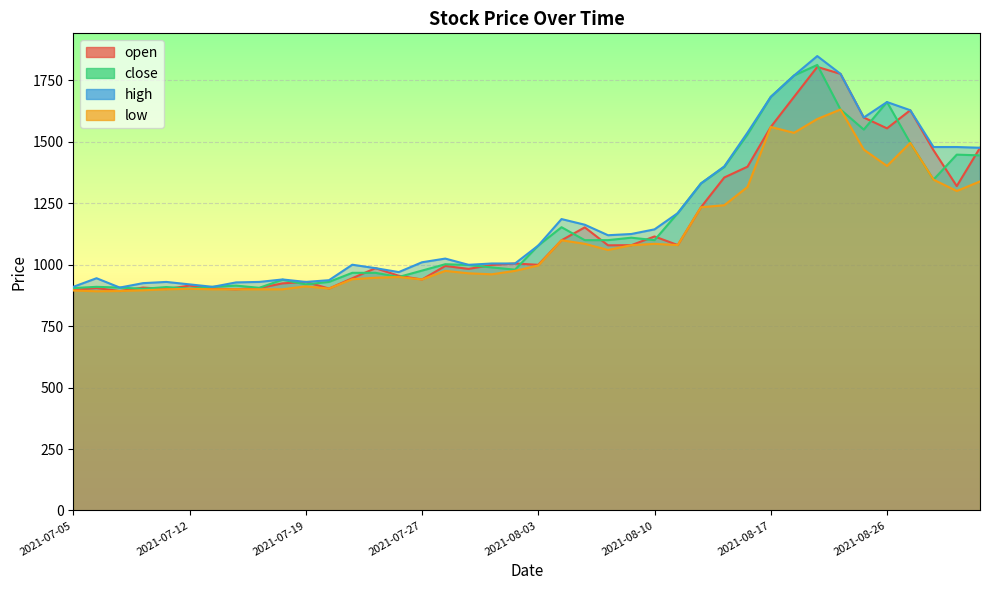

What is the approximate value of high at 2021-09-01?

1479.0